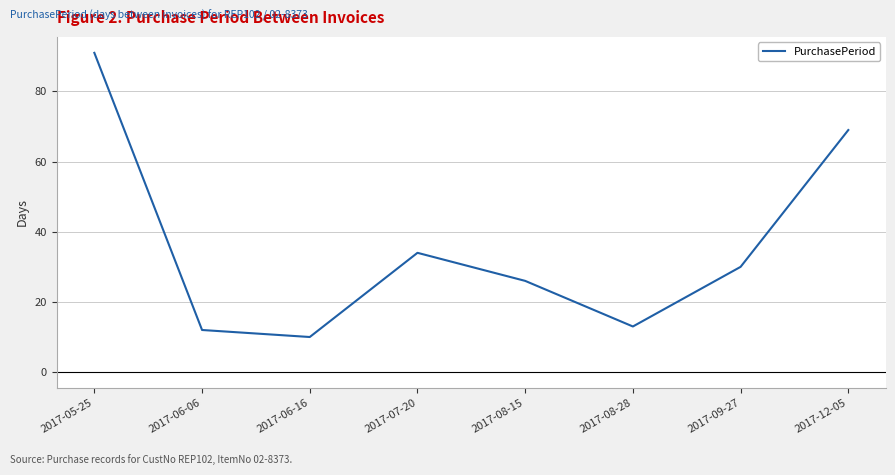

What is the smallest value displayed?

10